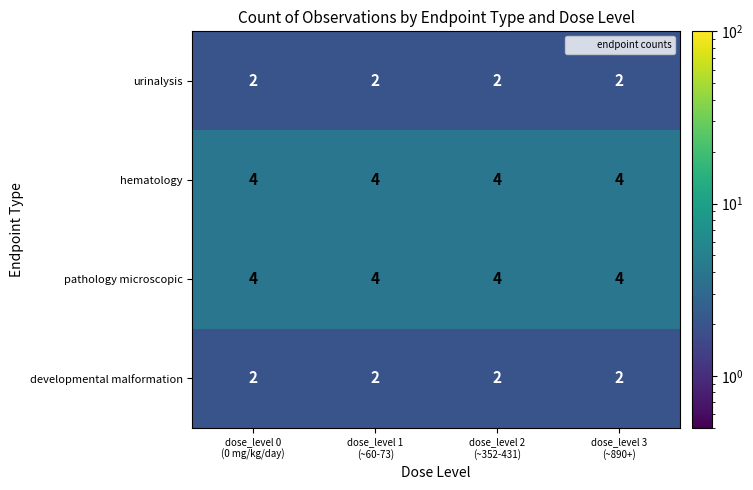

At how many categories does at least one series exceed 2?

4